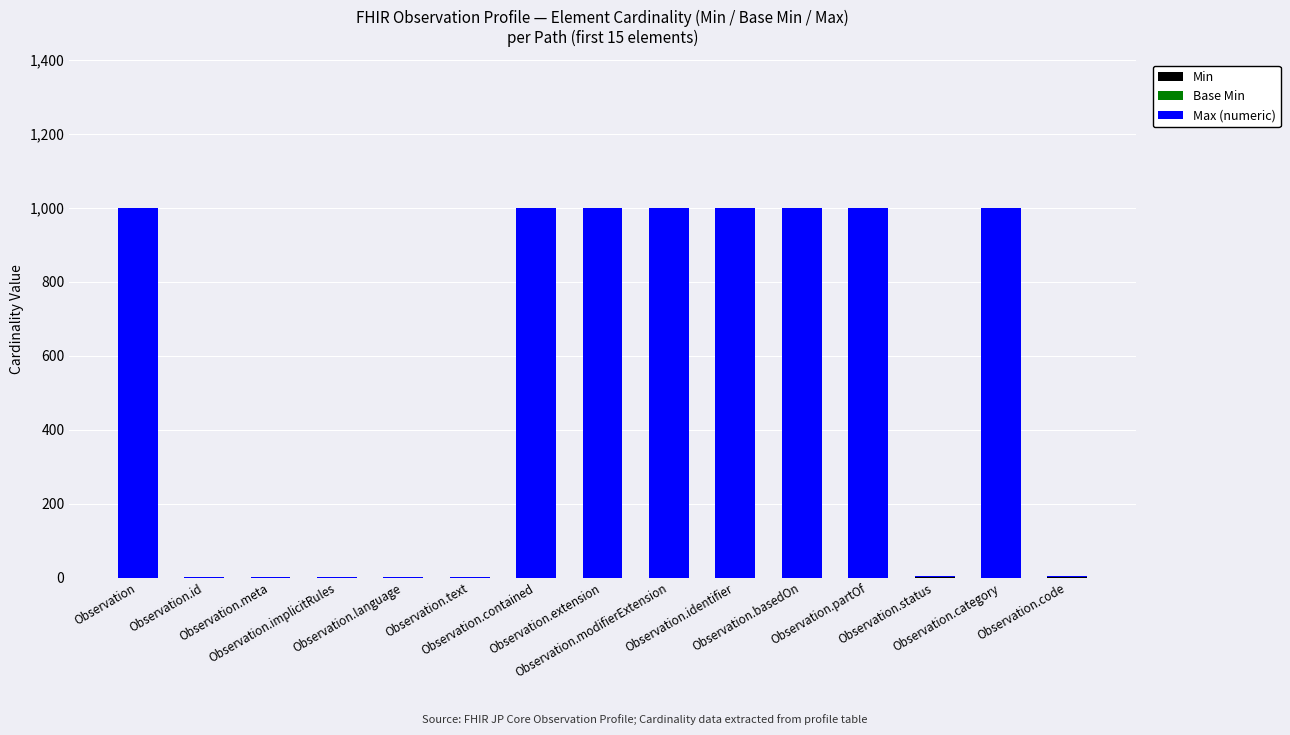

At which category is the sum across all series the highest?

Observation